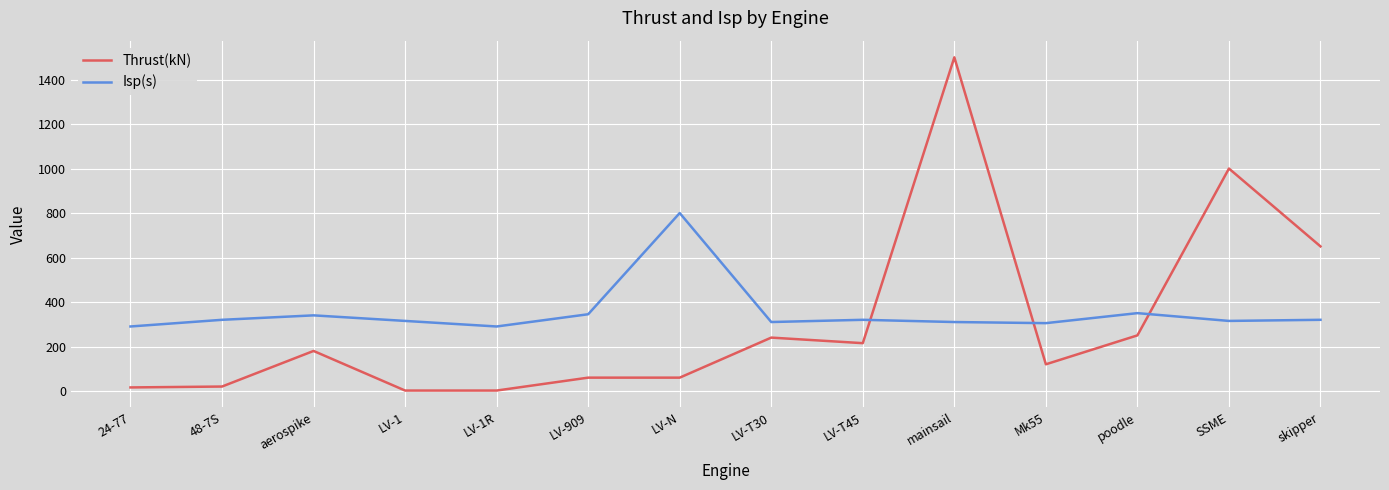

How many times do Thrust(kN) and Isp(s) cross each other?

3